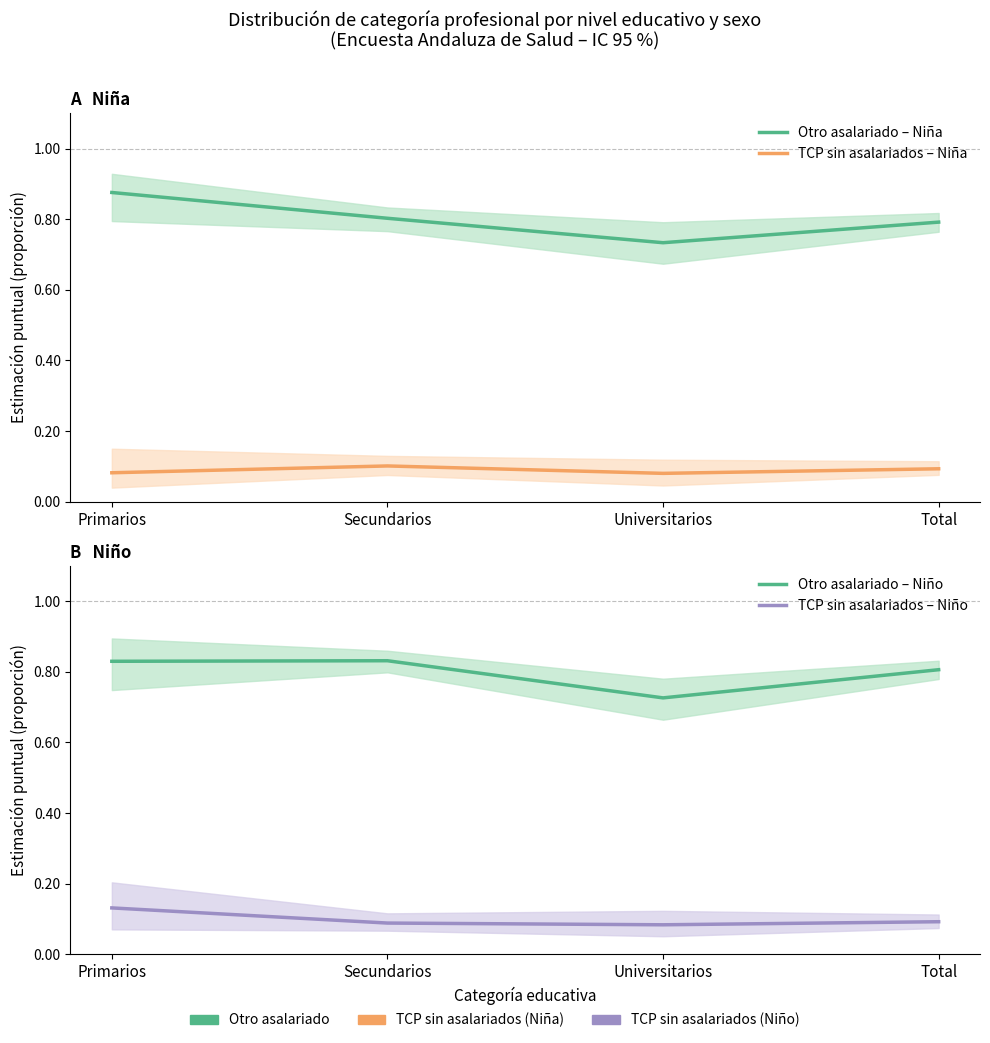

Is this an area chart (filled region under the line)?

No